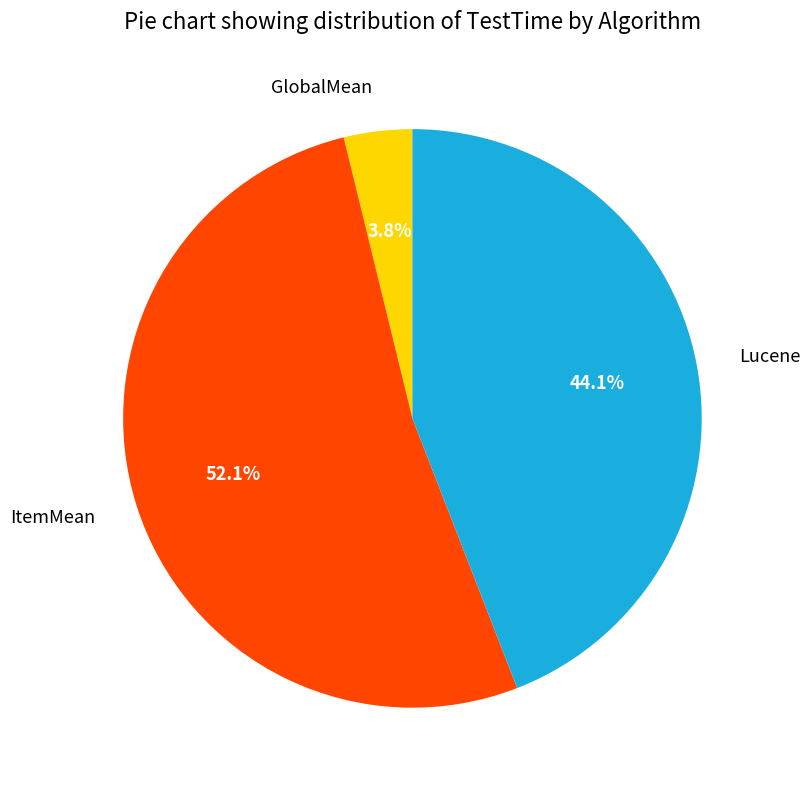

Between ItemMean and Lucene, which is larger?

ItemMean